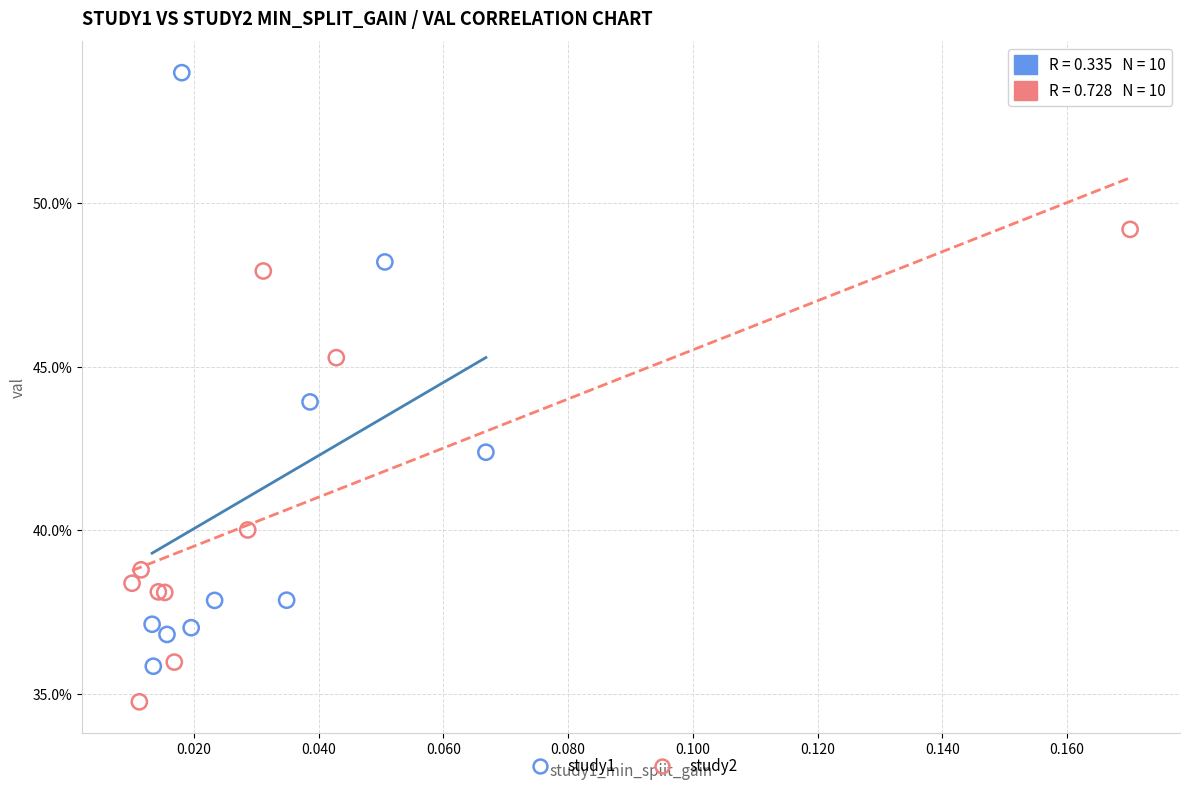

Which series contains the highest Y value?

study1